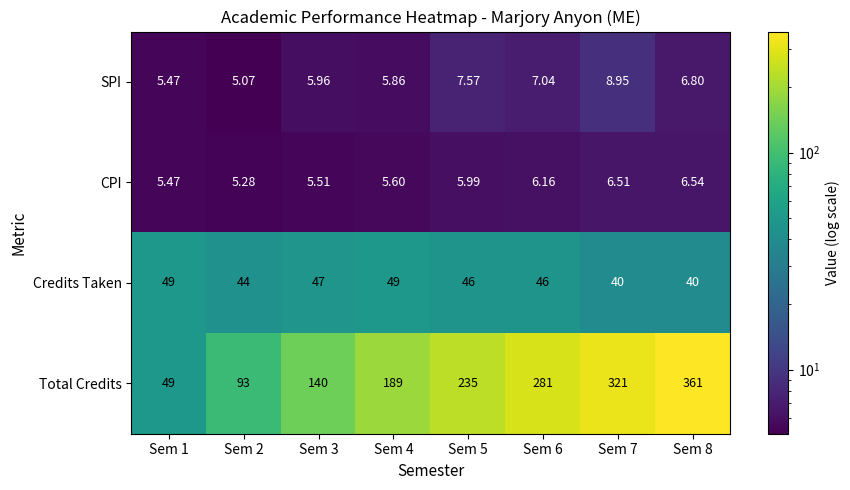

Rank the series by their maximum value, from lowest to highest.

CPI, SPI, Credits Taken, Total Credits